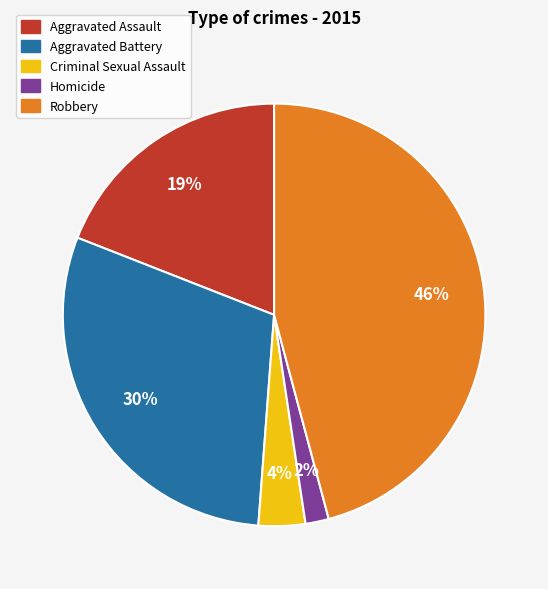

Which category has the biggest portion of the pie?

Robbery